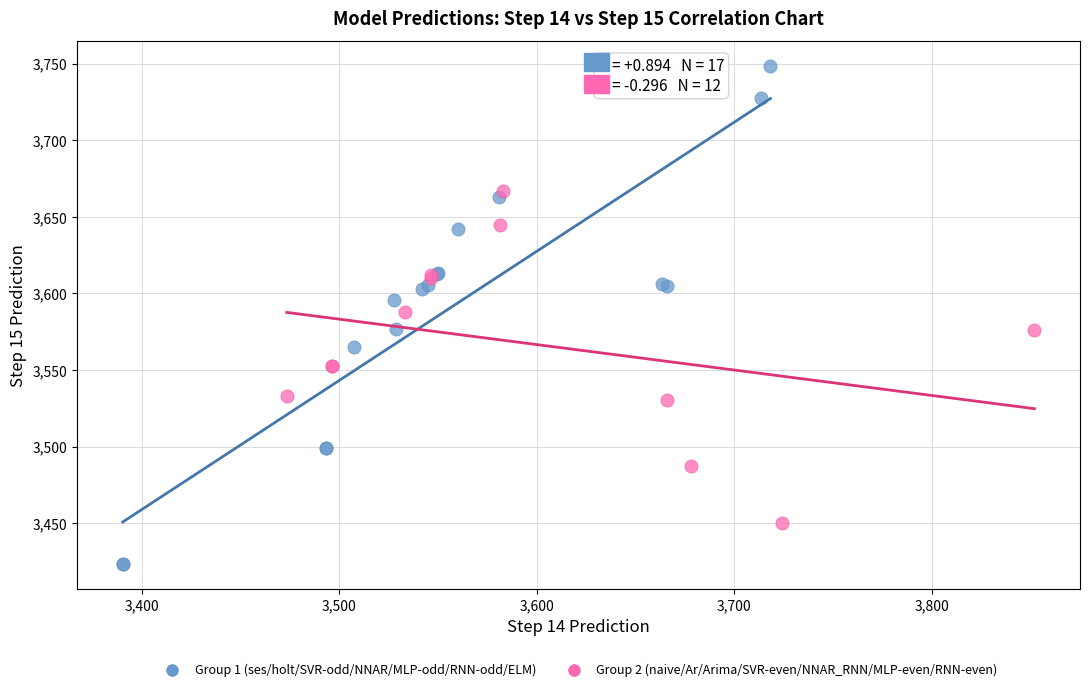

Which series contains the highest Y value?

Group 1 (ses/holt/SVR-odd/NNAR/MLP-odd/RNN-odd/ELM)